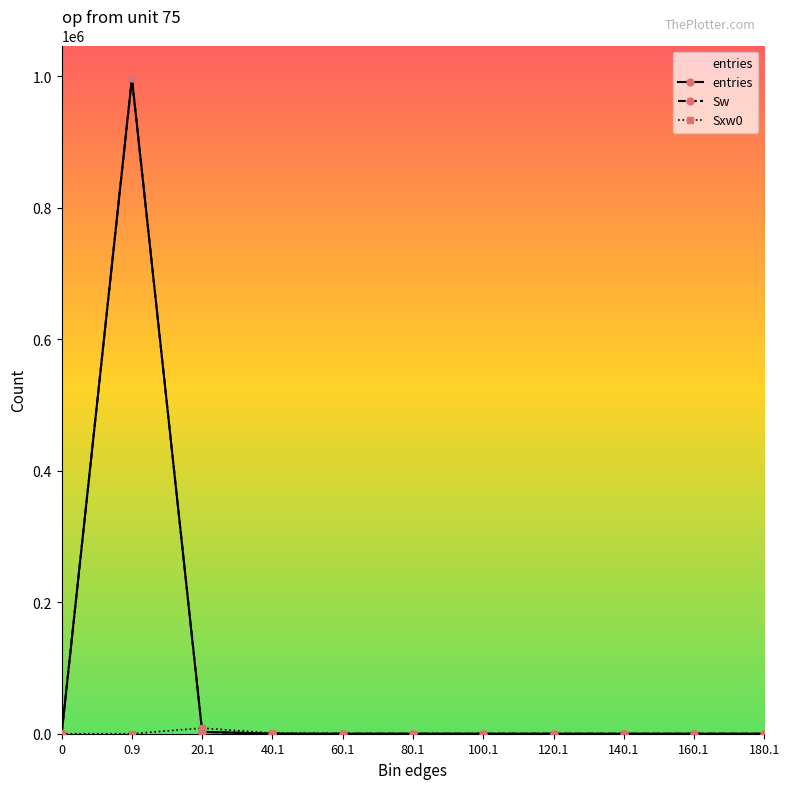

How many interior local peaks does the Sw series have?

1